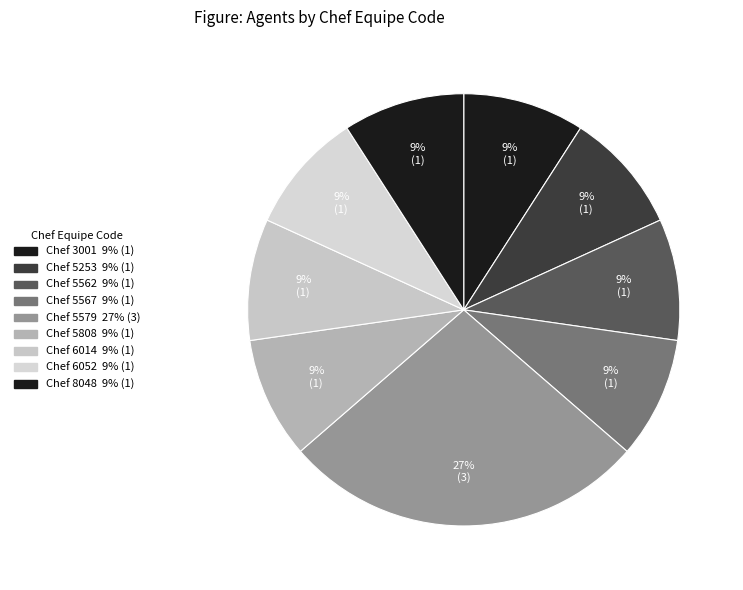

How many slices are in this pie chart?

9